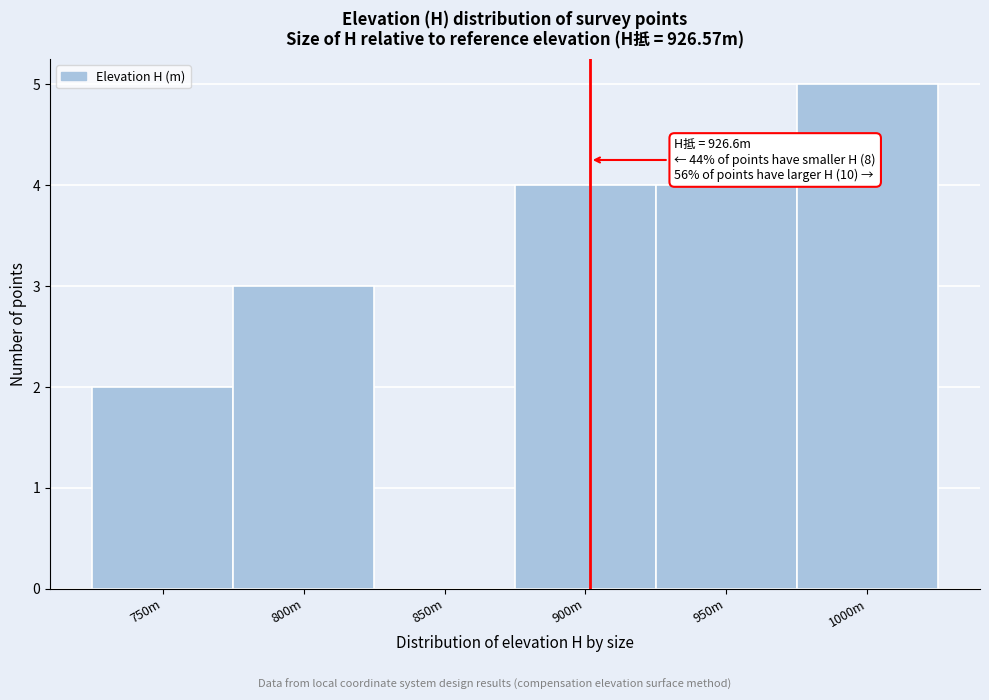

Reading left to right, list all the values displayed in this chart.

750m=2	800m=3	850m=0	900m=4	950m=4	1000m=5